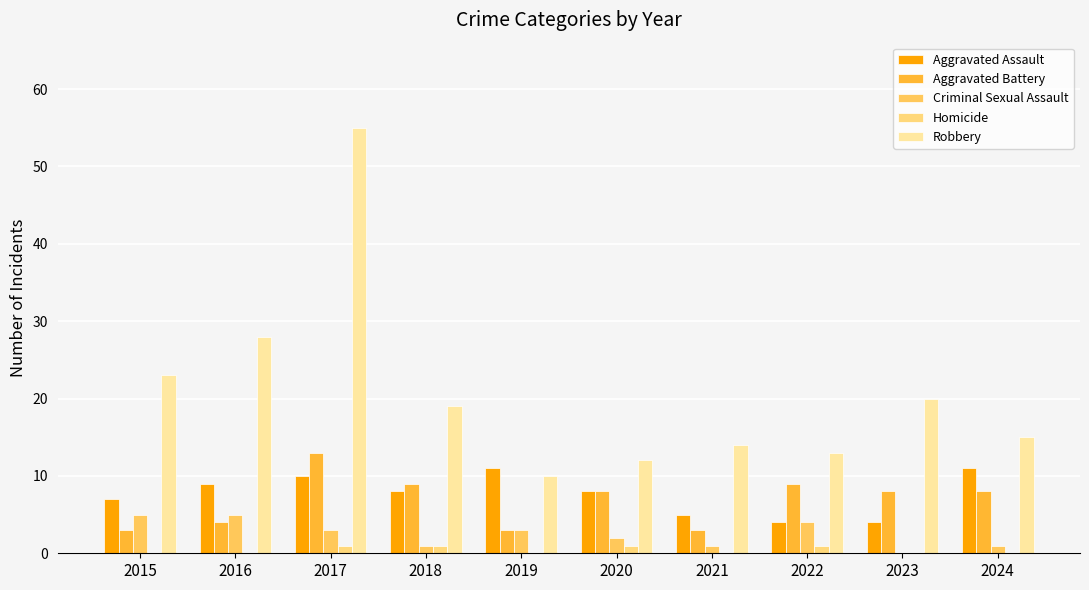

Reading left to right, what are all the values shown in this chart?

Aggravated Assault: 7	9	10	8	11	8	5	4	4	11
Aggravated Battery: 3	4	13	9	3	8	3	9	8	8
Criminal Sexual Assault: 5	5	3	1	3	2	1	4	0	1
Homicide: 0	0	1	1	0	1	0	1	0	0
Robbery: 23	28	55	19	10	12	14	13	20	15